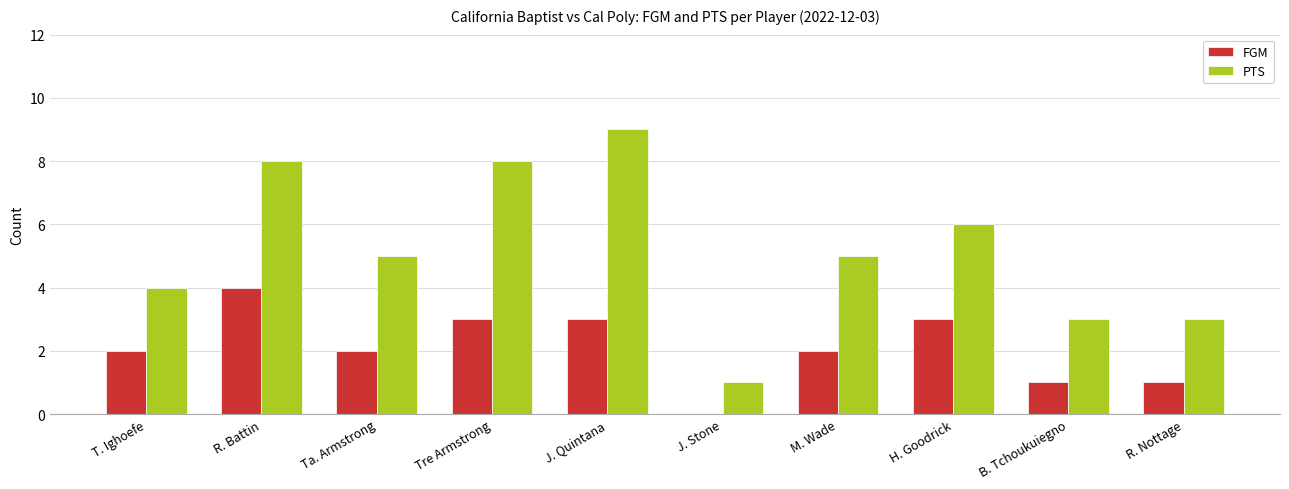

Is it true that FGM equals 1 at B. Tchoukuiegno?

True